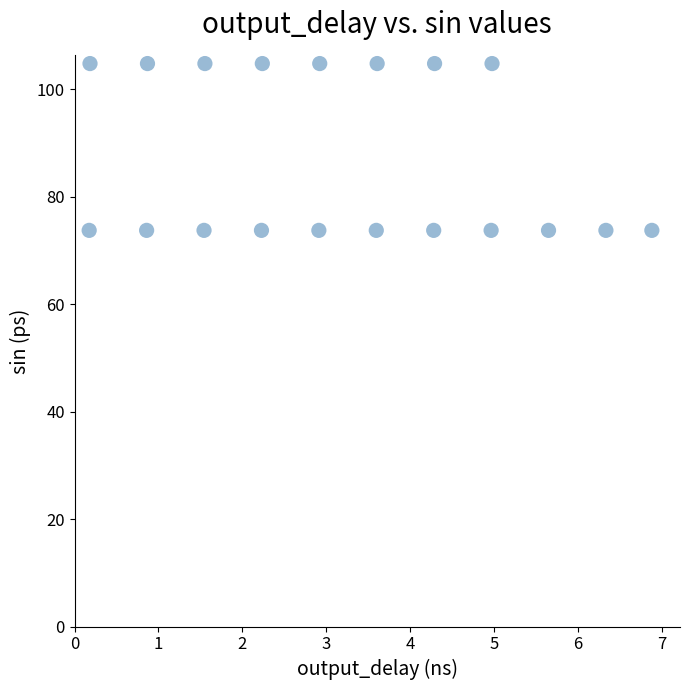

What is the range of X values (max minus min)?

6.7